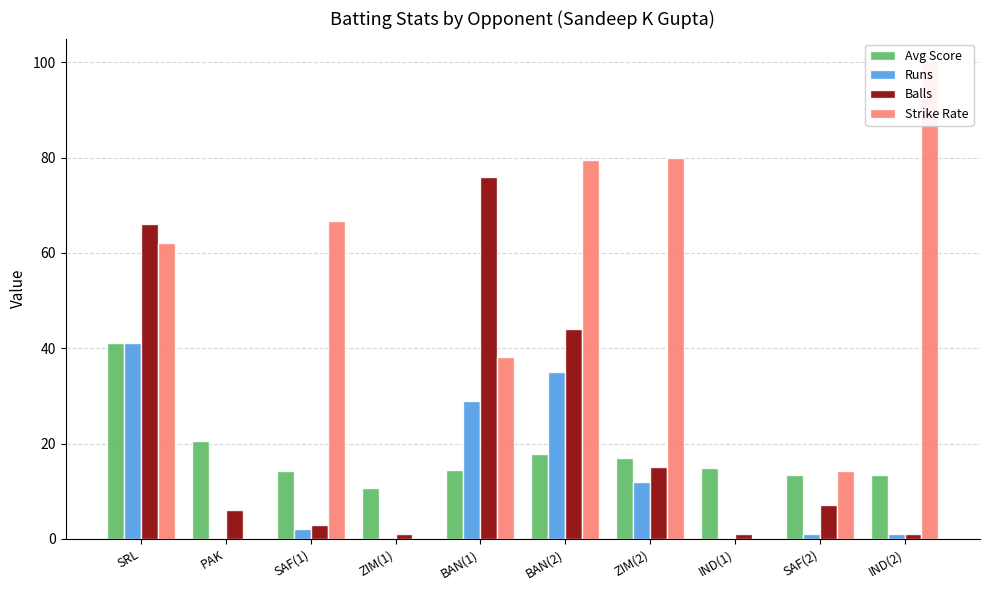

True or false: Balls has a value of 1.0 at IND(1).

True